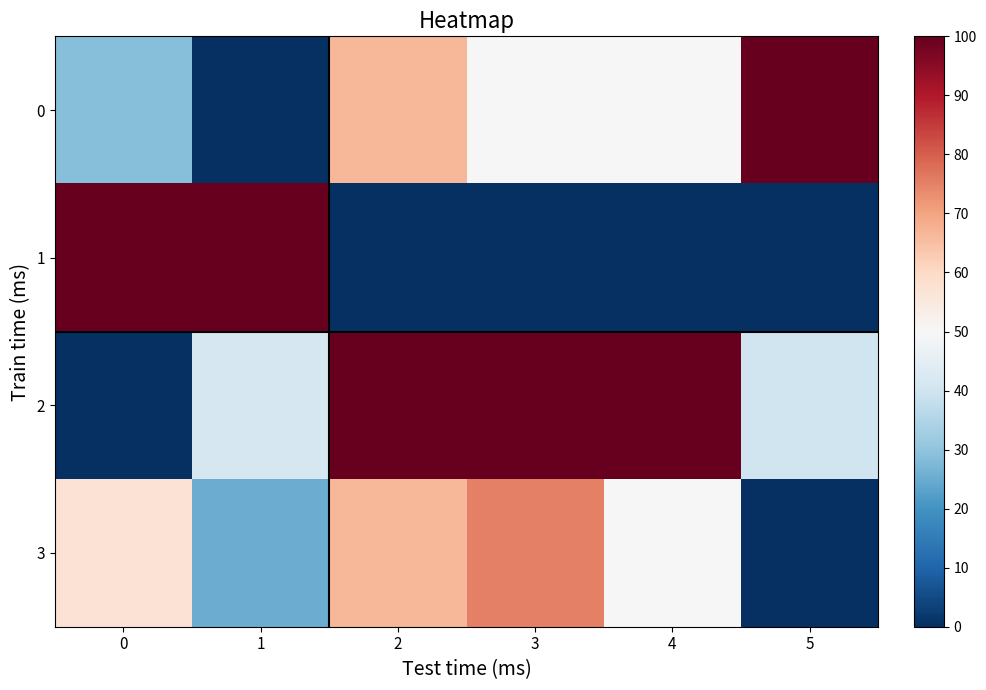

Reading left to right, list all the values displayed in this chart.

0: 0=28.6	1=0.0	2=66.7	3=50.0	4=50.0	5=100.0
1: 0=100.0	1=100.0	2=0.0	3=0.0	4=0.0	5=0.0
2: 0=0.0	1=41.7	2=100.0	3=100.0	4=100.0	5=40.0
3: 0=57.1	1=25.0	2=66.7	3=75.0	4=50.0	5=0.0